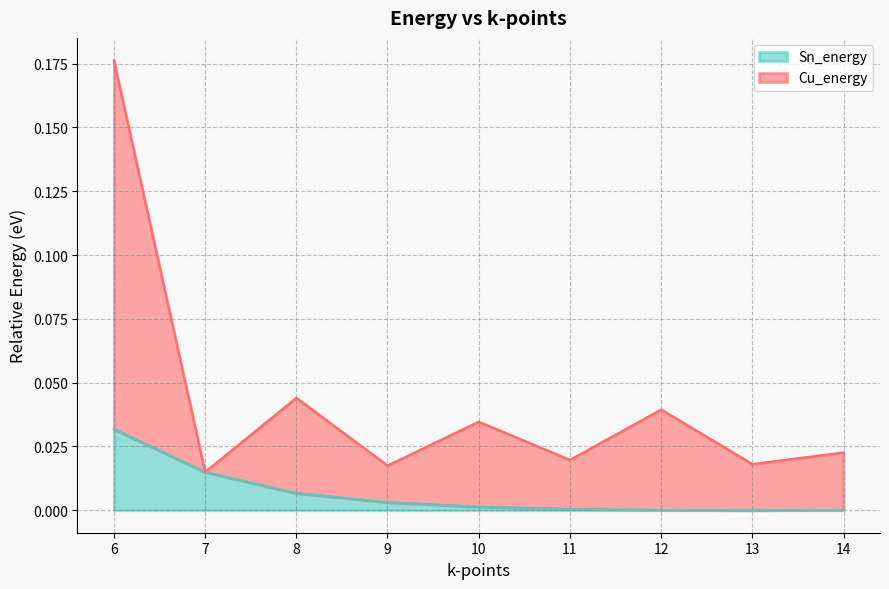

Rank the series by their average value, from highest to lowest.

Cu_energy, Sn_energy